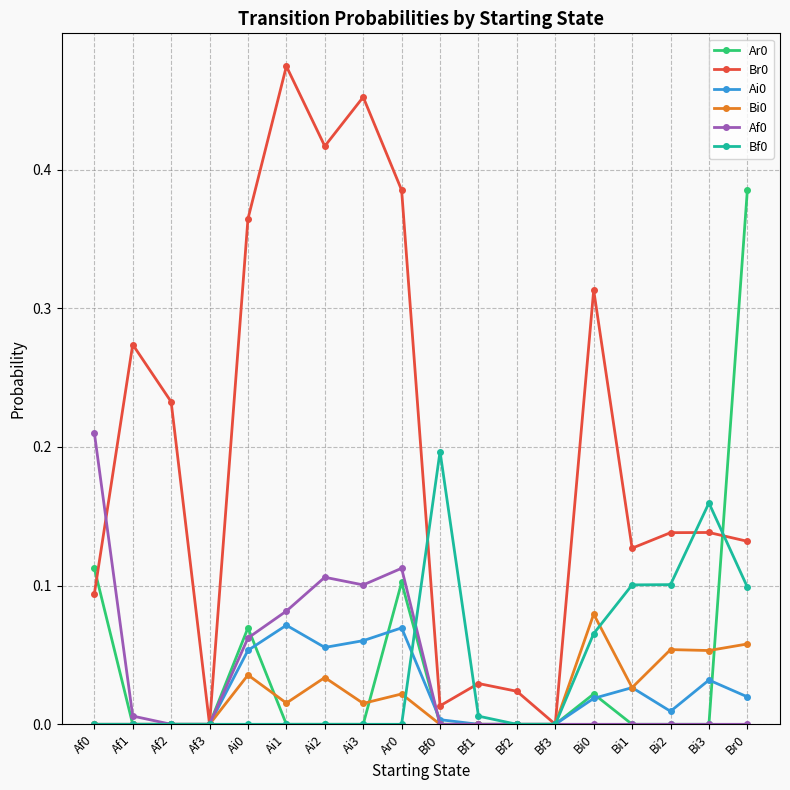

True or false: Bi0 has more than 2 points higher than both neighbors.

True